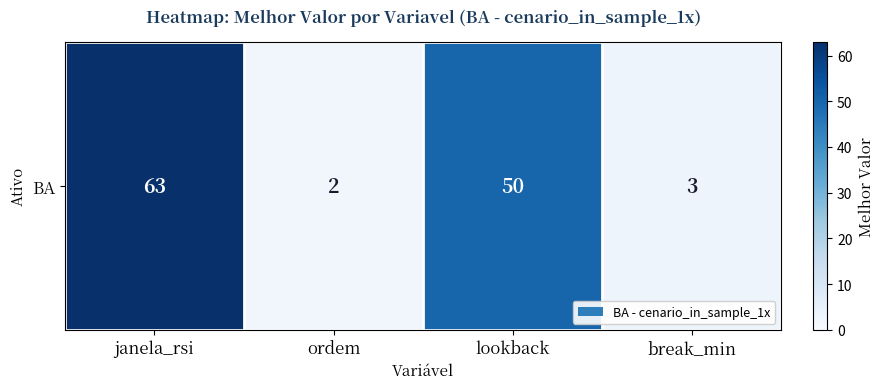

What is the sum of the values at break_min and lookback?

53